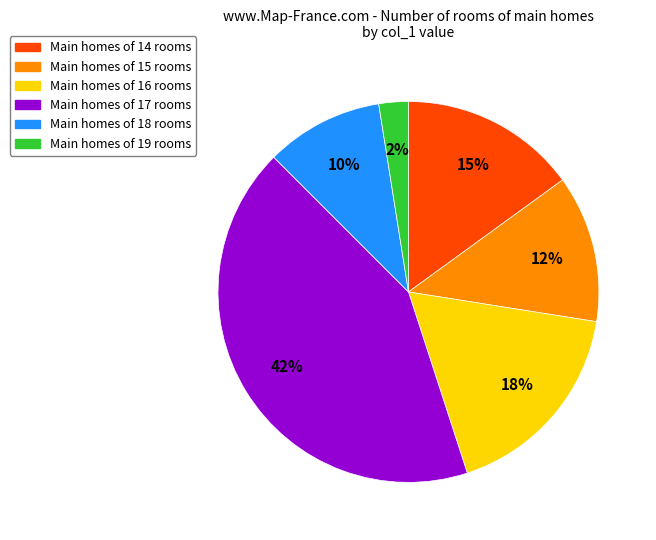

Does any single category account for the majority?

No